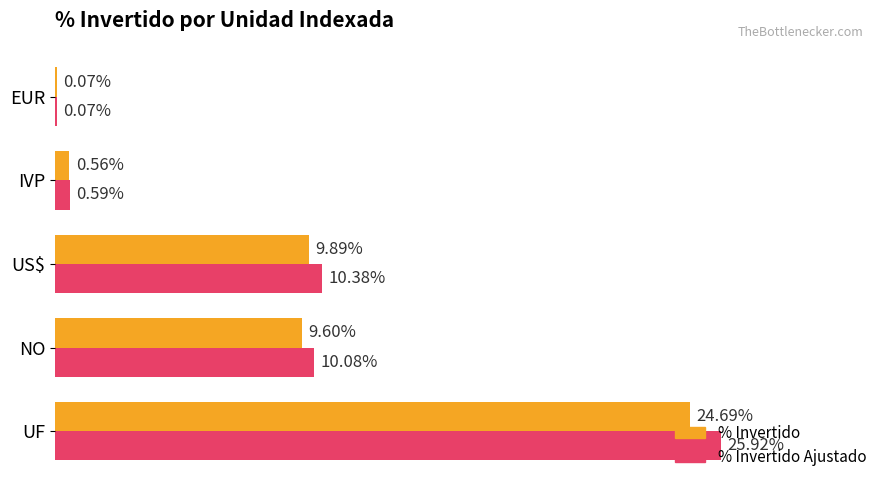

Which series changed the most between IVP and EUR?

% Invertido Ajustado